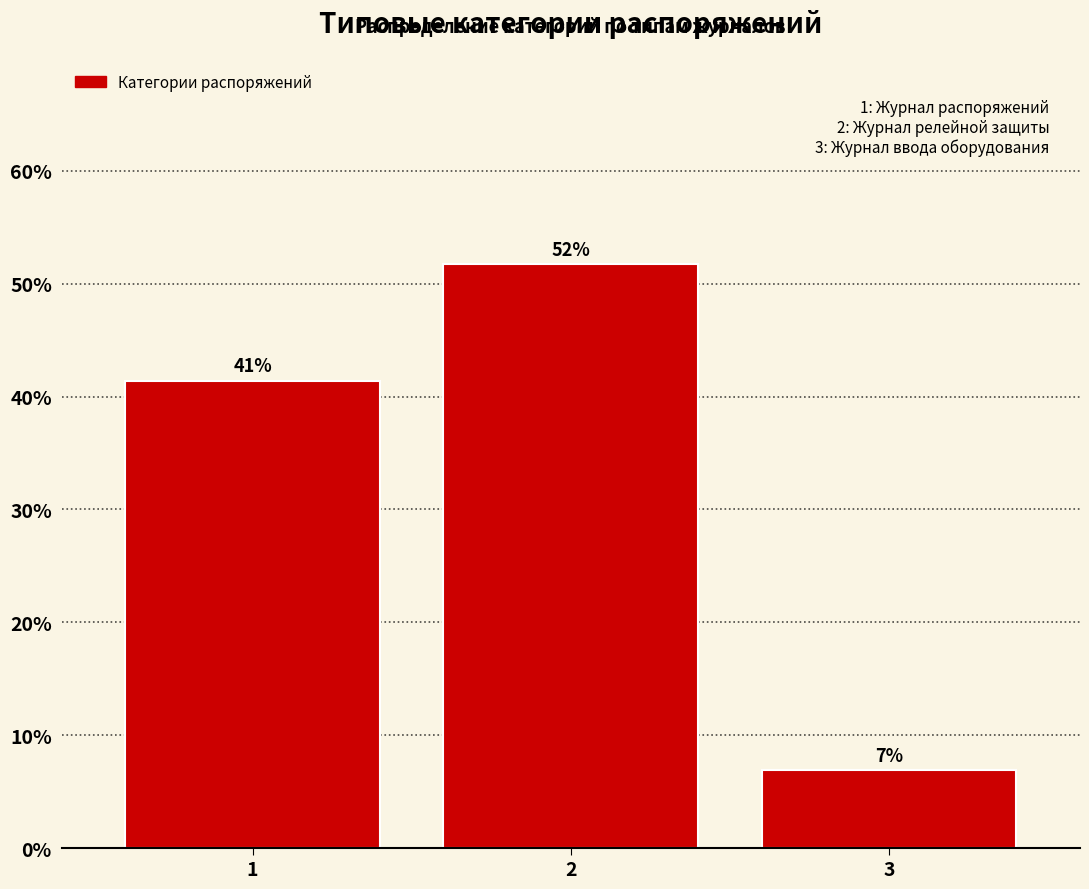

Does the chart contain any negative values?

No